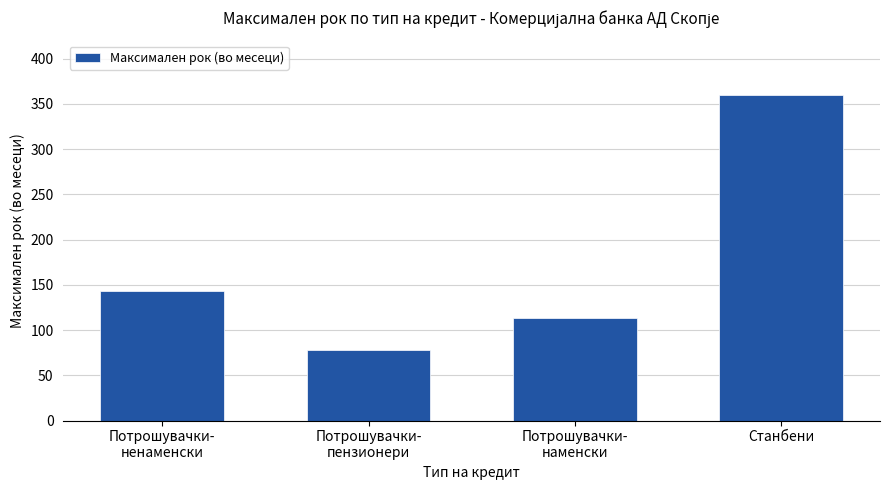

Is it true that the value at Потрошувачки-
наменски is 113.8?

True